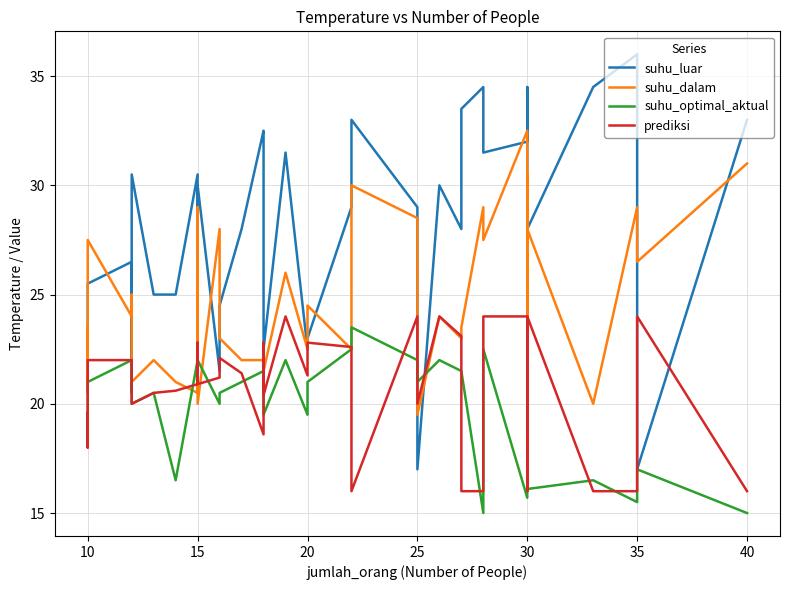

Reading left to right, transcribe all the data shown in this chart.

suhu_luar: 22.0	21.0	25.5	26.5	20.5	30.5	25.0	25.0	30.5	28.5	24.0	30.0	21.5	24.5	28.0	32.5	32.0	22.5	31.5	22.5	23.0	29.0	33.0	29.0	17.0	30.0	28.0	33.5	34.5	31.5	32.0	34.5	33.0	32.0	31.0	28.0	34.5	36.0	17.0	33.0
suhu_dalam: 23.5	20.5	27.5	24.0	25.0	21.0	22.0	21.0	20.5	24.5	29.0	20.0	28.0	23.0	22.0	22.0	22.5	21.5	26.0	22.5	24.5	22.5	30.0	28.5	19.5	24.0	23.0	23.5	29.0	27.5	32.5	20.0	30.5	27.5	29.0	28.0	20.0	29.0	26.5	31.0
suhu_optimal_aktual: 19.5	19.0	21.0	22.0	20.0	20.0	20.5	16.5	22.0	21.5	21.0	22.0	20.0	20.5	21.0	21.5	22.0	19.5	22.0	19.5	21.0	22.5	23.5	22.0	21.0	22.0	21.5	21.5	15.0	22.5	15.7	17.0	17.0	21.5	22.5	16.1	16.5	15.5	17.0	15.0
prediksi: 19.6	18.0	22.0	22.0	20.0	20.0	20.5	20.6	20.9	22.8	22.8	20.9	21.2	22.1	21.4	18.6	22.8	20.4	24.0	21.3	22.8	22.6	16.0	24.0	20.0	24.0	23.1	16.0	16.0	24.0	24.0	16.0	16.0	24.0	24.0	24.0	16.0	16.0	24.0	16.0